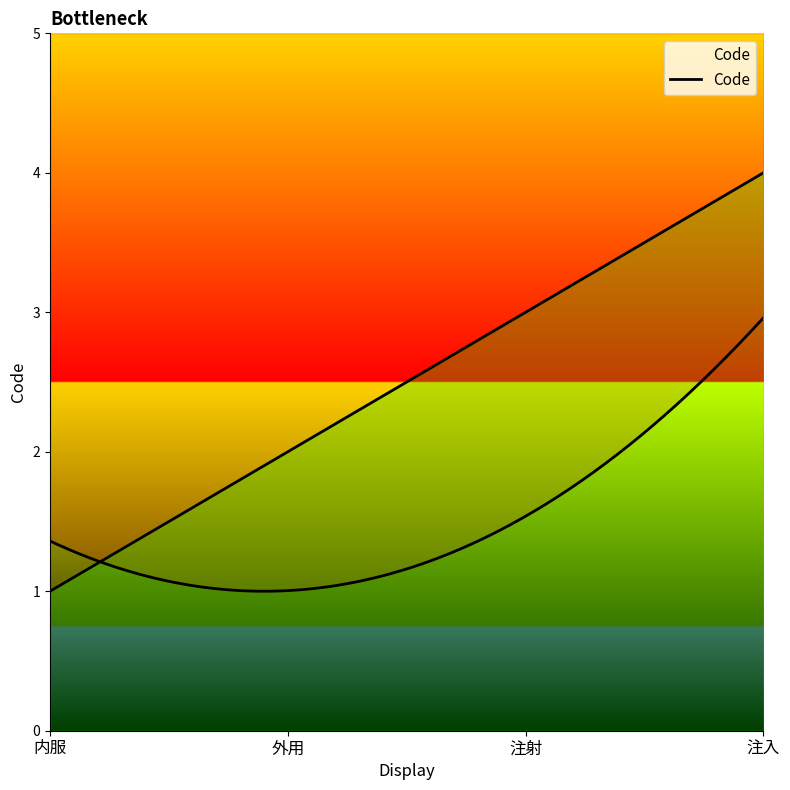

True or false: there are more than 2 points higher than both neighbors.

False